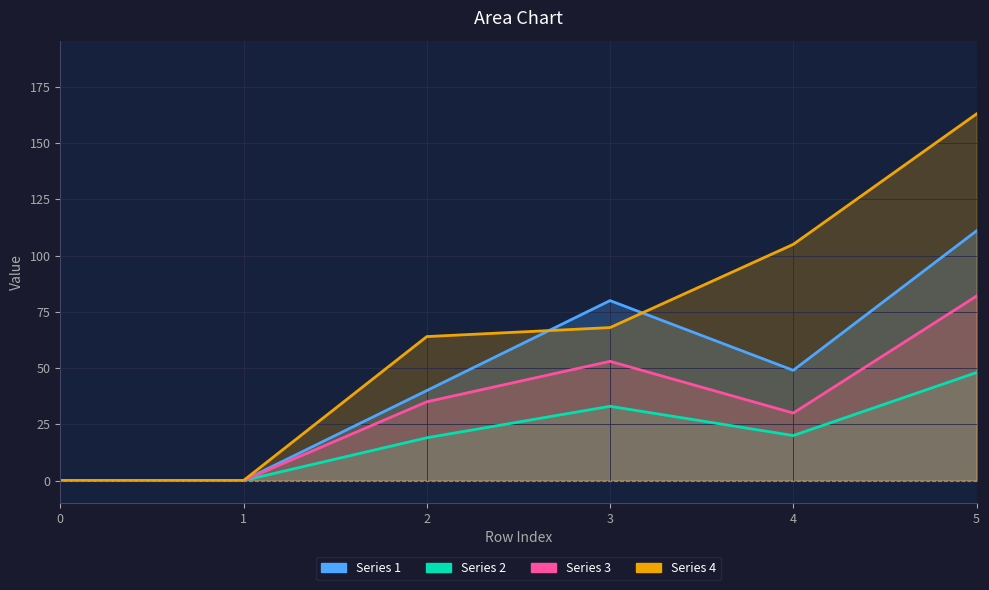

Does the chart have visible grid lines?

Yes